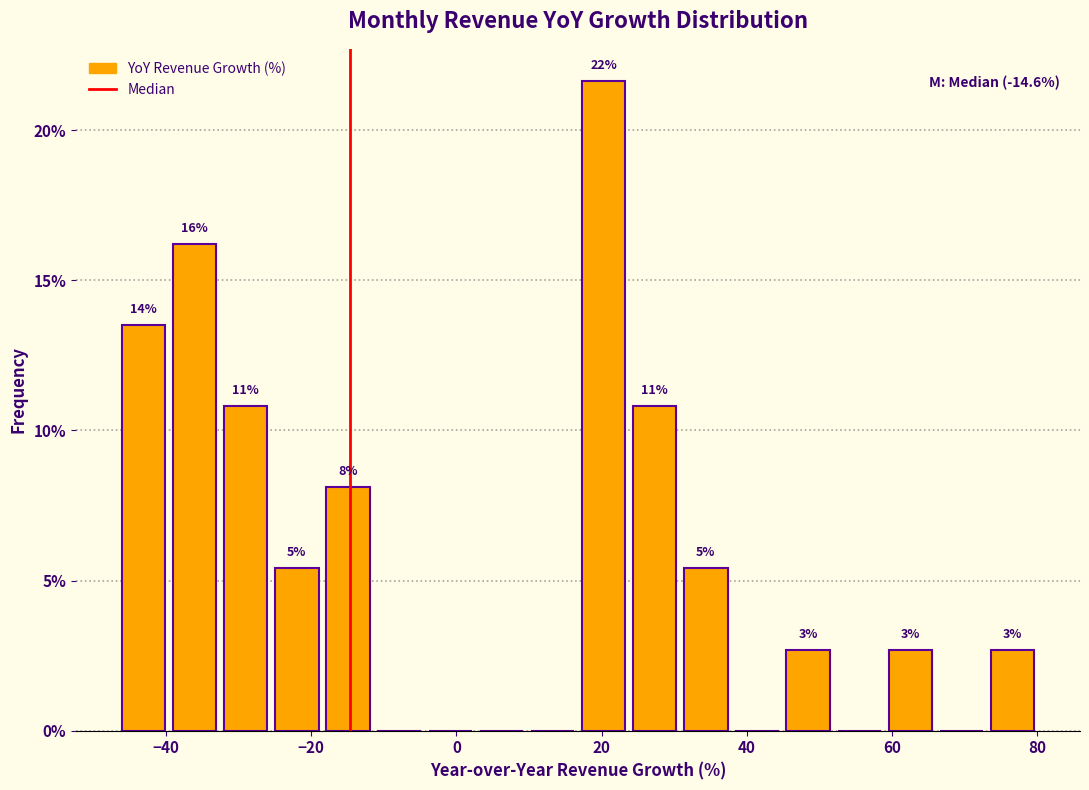

Read against the x-axis, roughly where is the centre of the tallest bar?

20